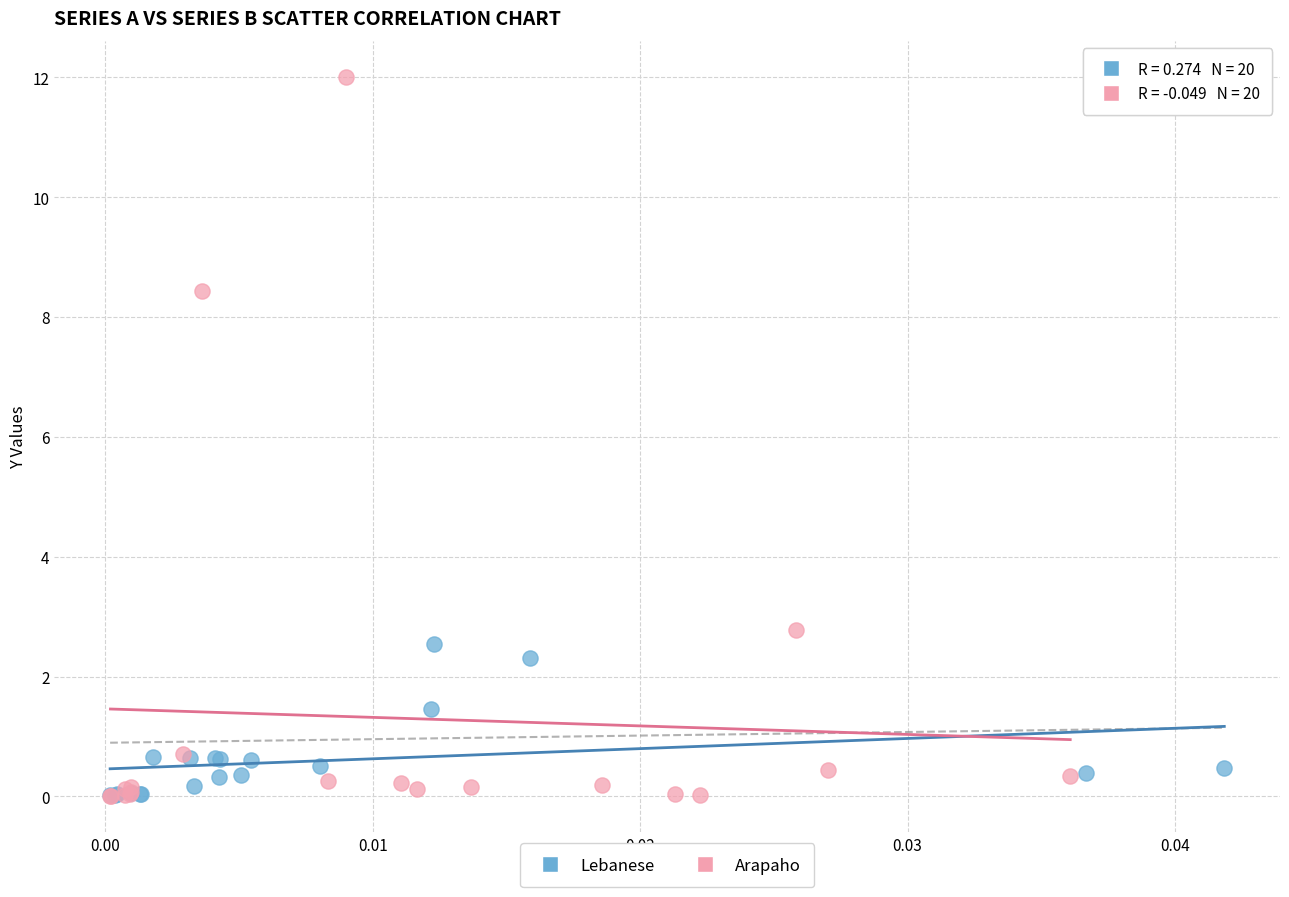

Which series contains the highest Y value?

Arapaho